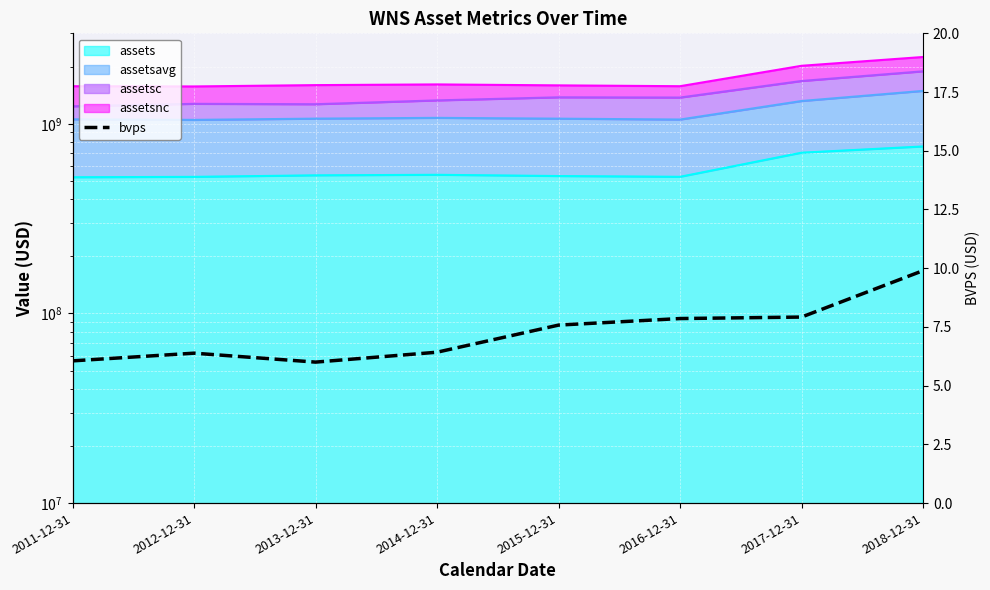

How many interior local peaks (higher than both neighbors) does the data have?

1